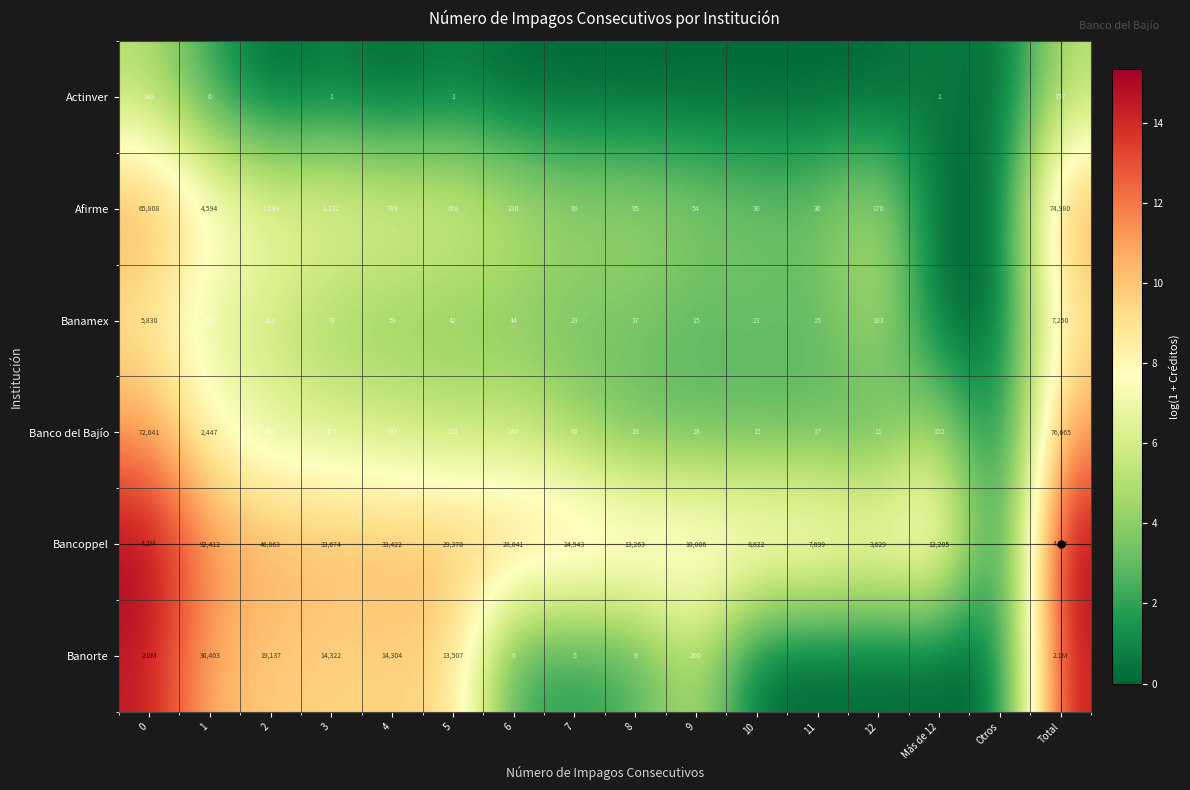

How many data points in Banorte are above 5?

8